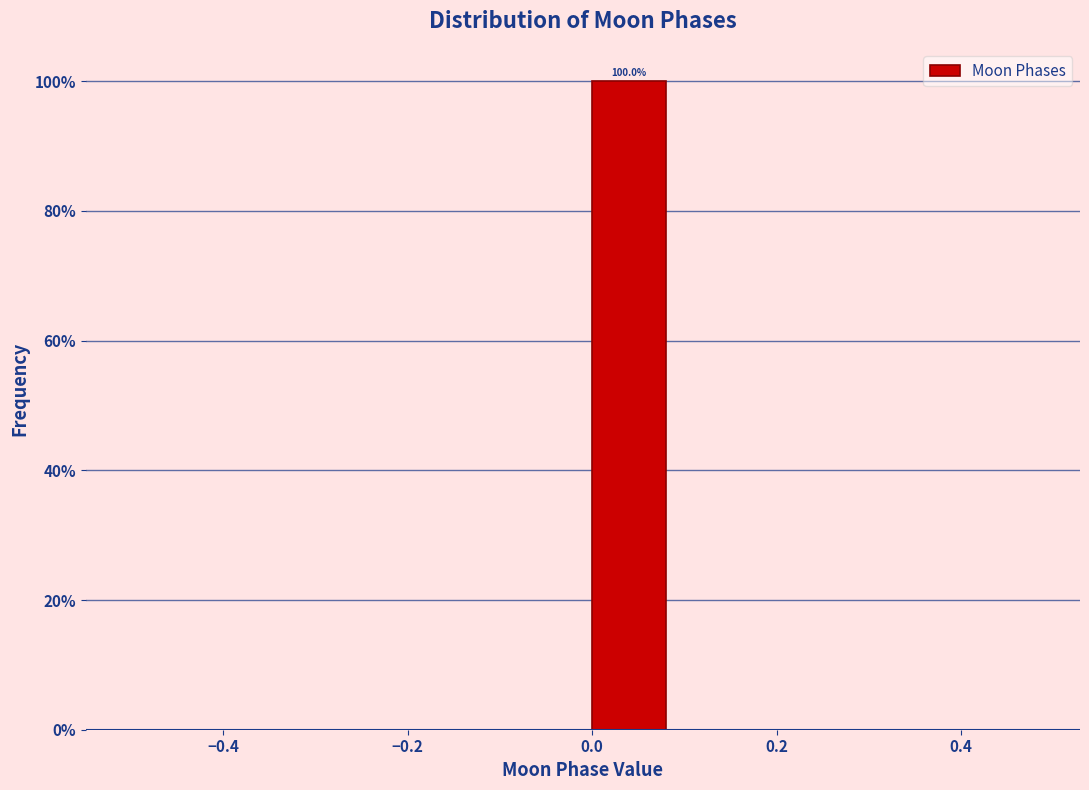

Over which range of the x-axis is the bar tallest?

0.0 to 0.1